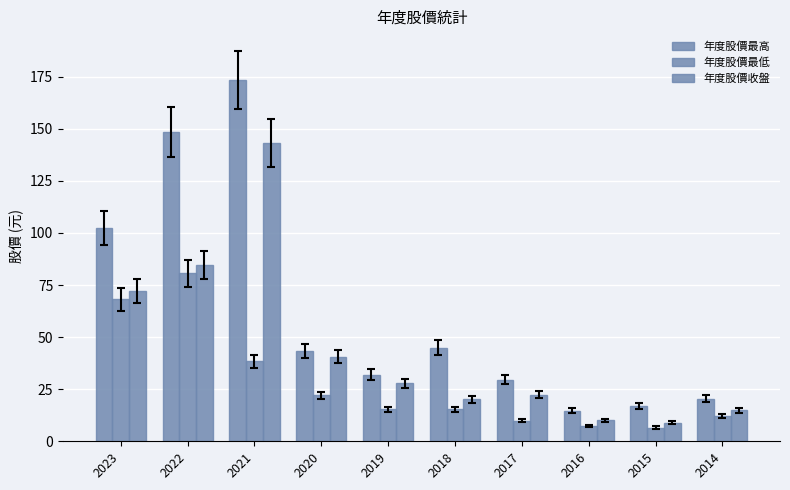

What is the difference between the highest and lowest values at 2016?

7.4